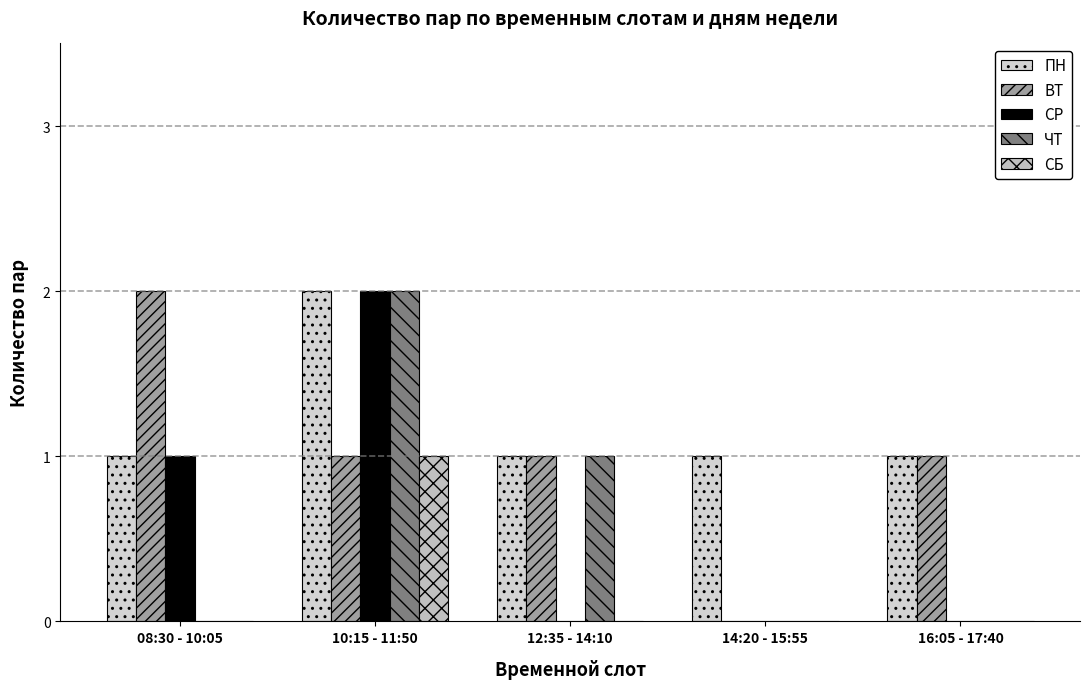

What is the difference between the maximum and minimum values in the СБ series?

1